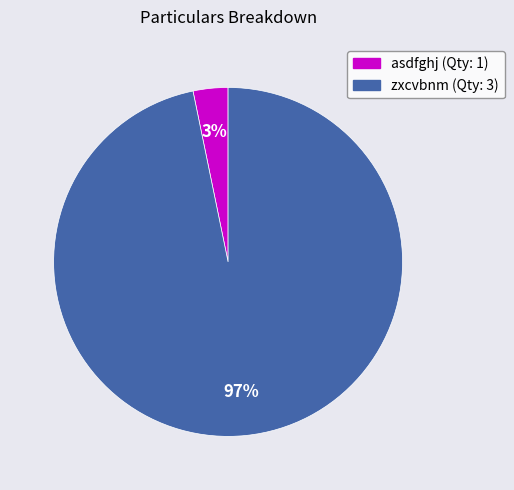

To the nearest percent, what portion does zxcvbnm (Qty: 3) represent?

97%